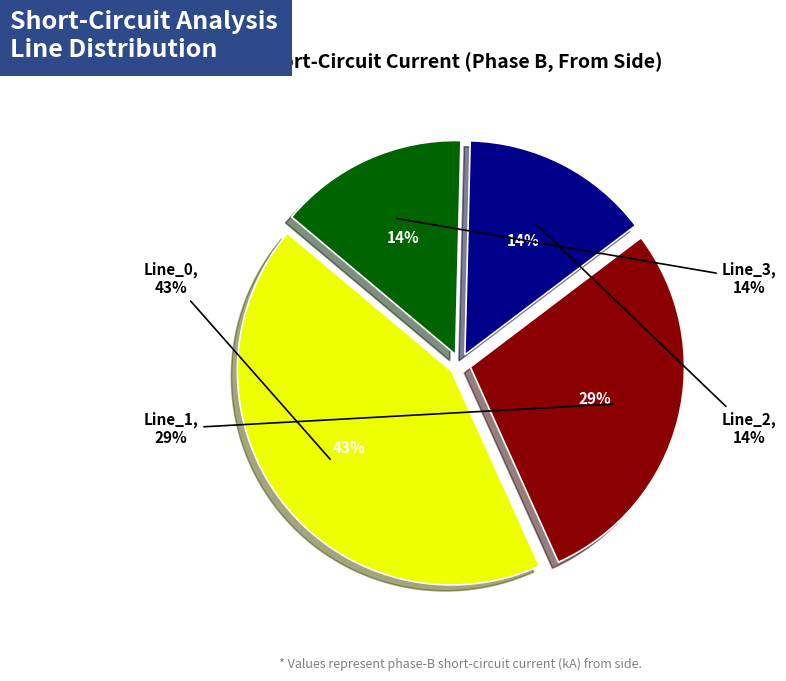

Rank the categories by value from highest to lowest.

Line_0, Line_1, Line_3, Line_2